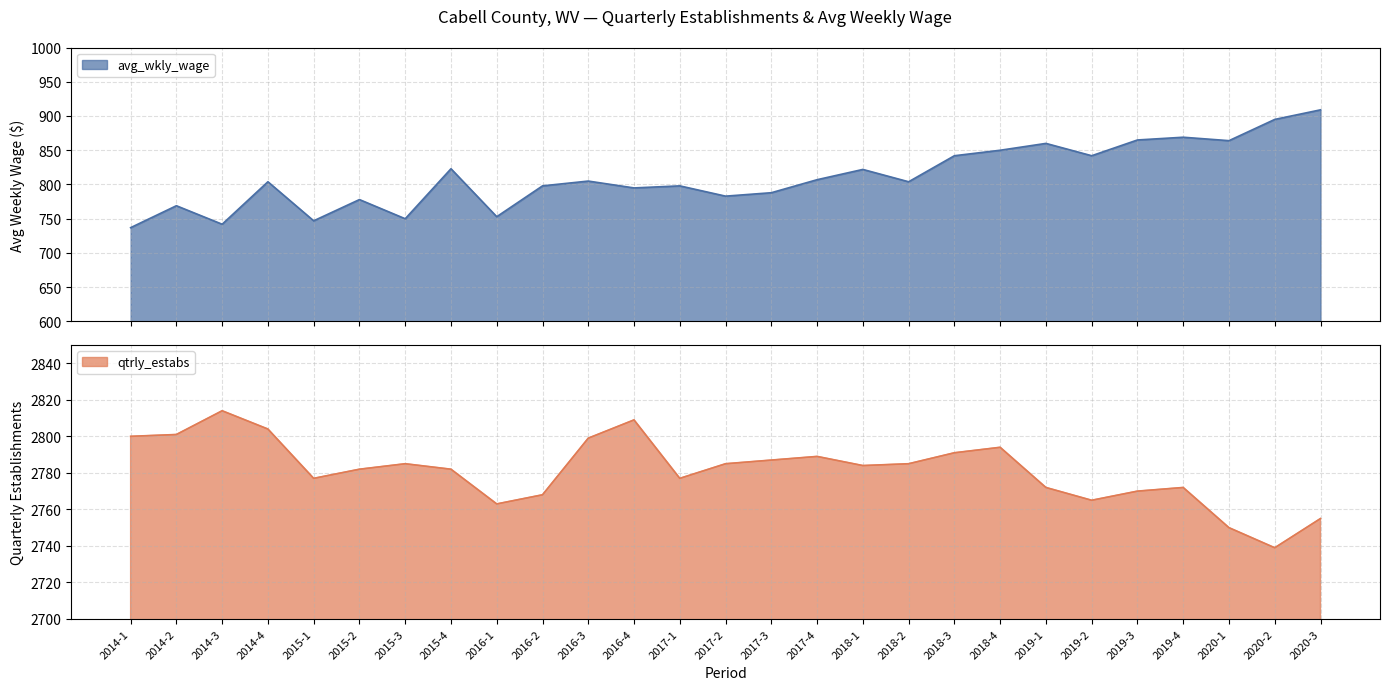

Between 2019-4 and 2019-1, which is larger?

2019-4